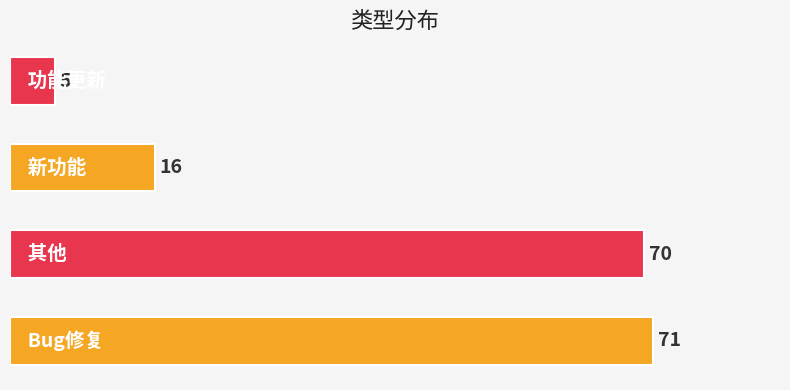

How many categories are shown in the chart?

4